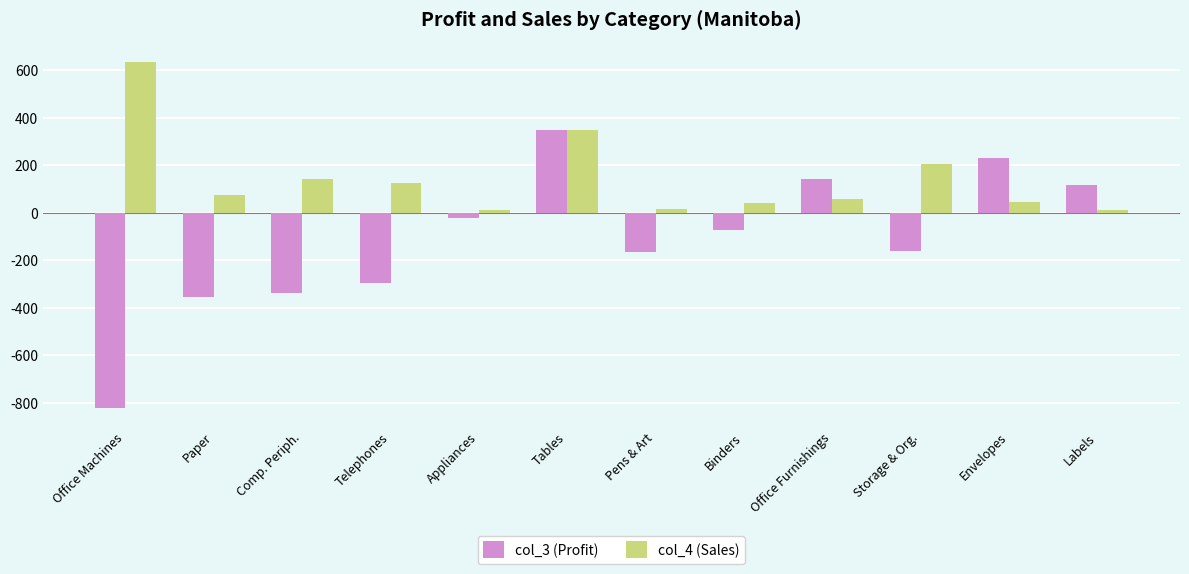

What is the sum of the col_3 (Profit) values at Comp. Periph. and Storage & Org.?

-503.2